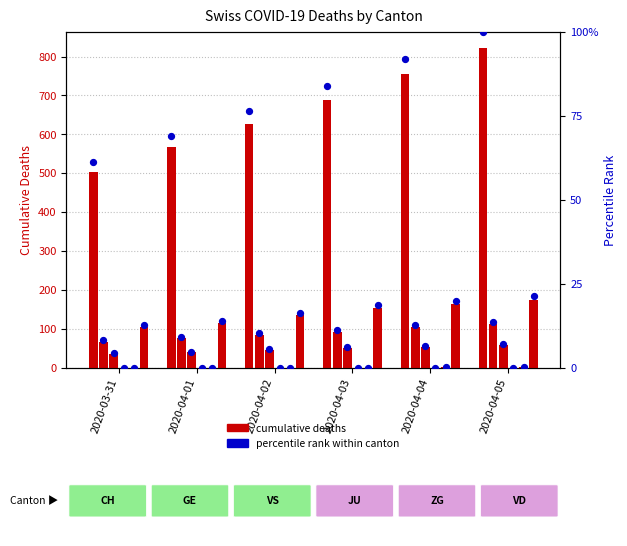

Is the value of JU at 2020-04-04 greater than the value of GE at 2020-04-02?

No